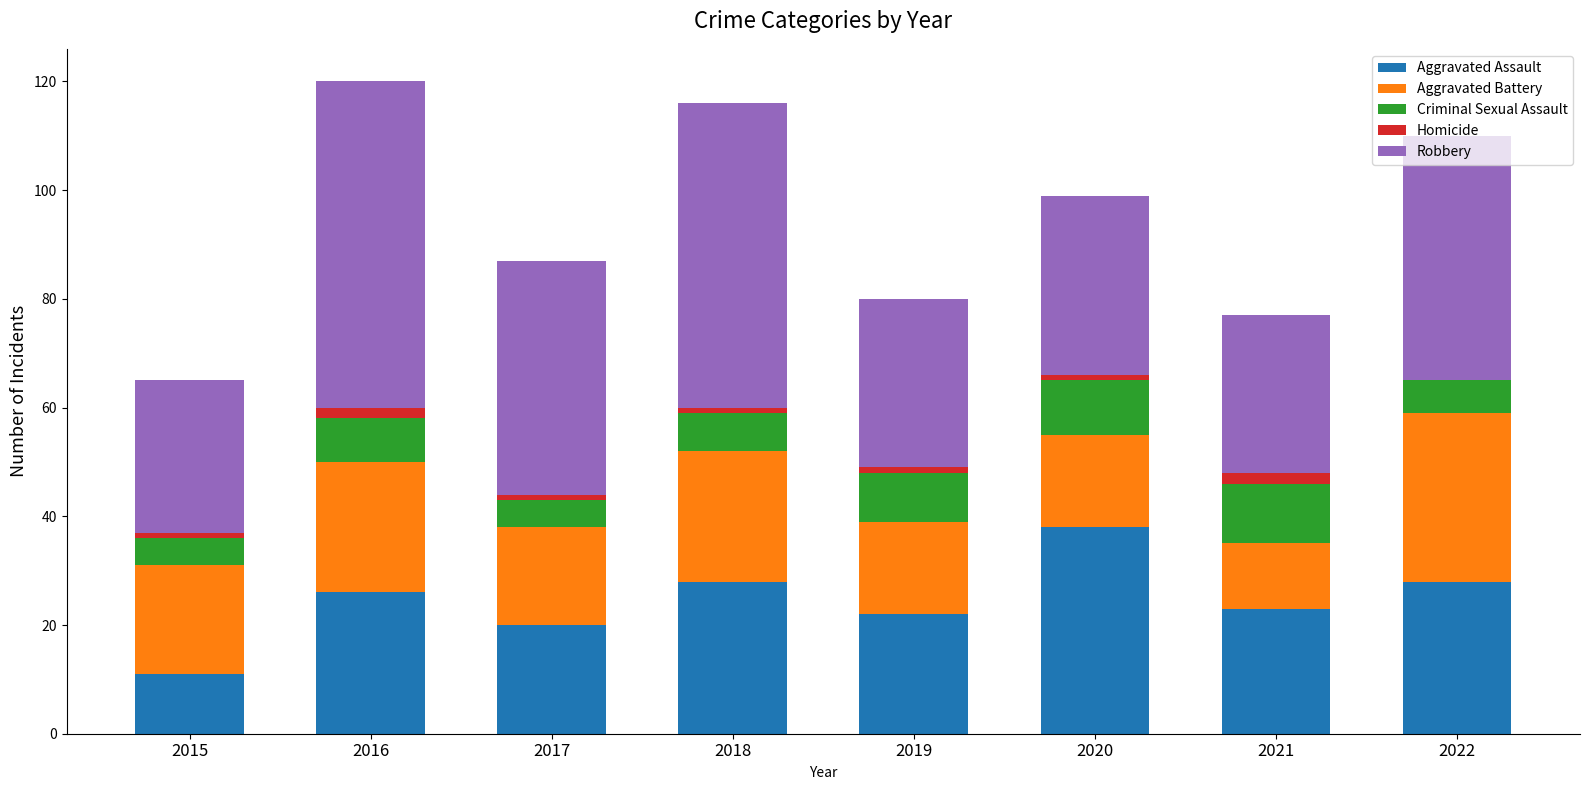

At which label does Aggravated Assault reach its peak?

2020